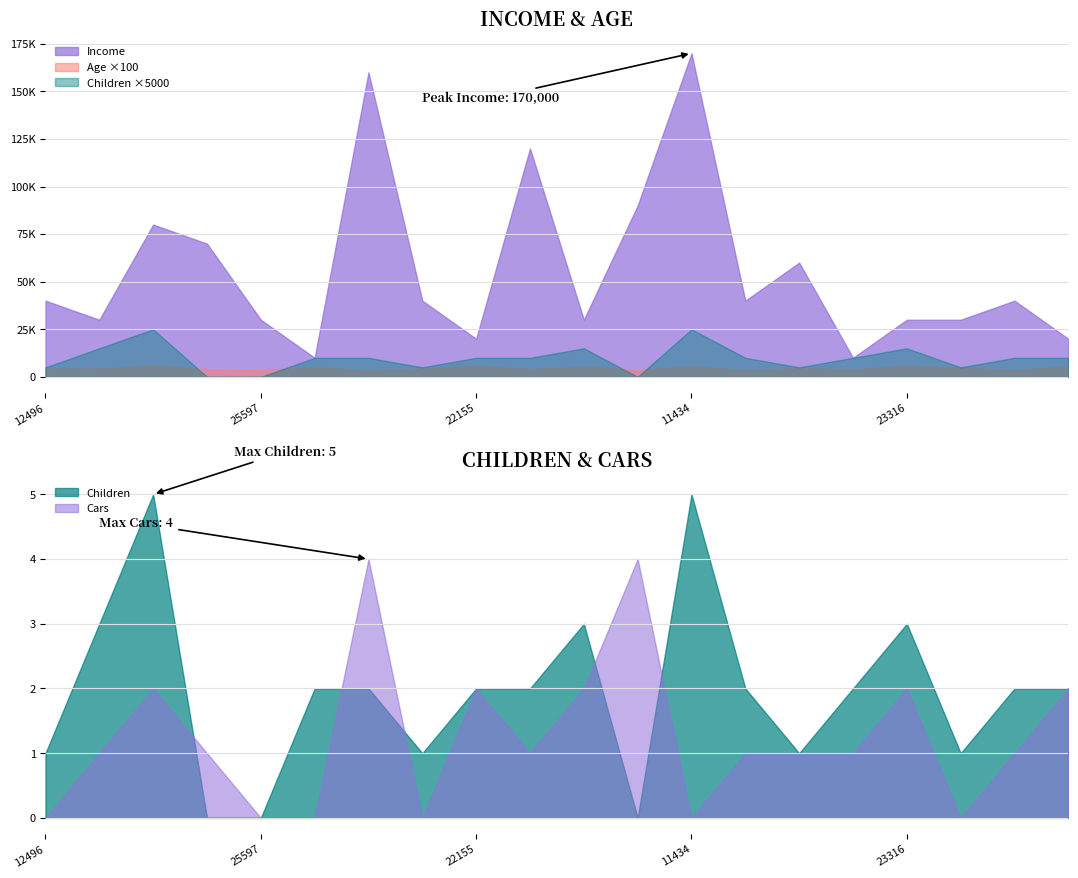

What is the value of the Cars point at the 3rd from the left?

2